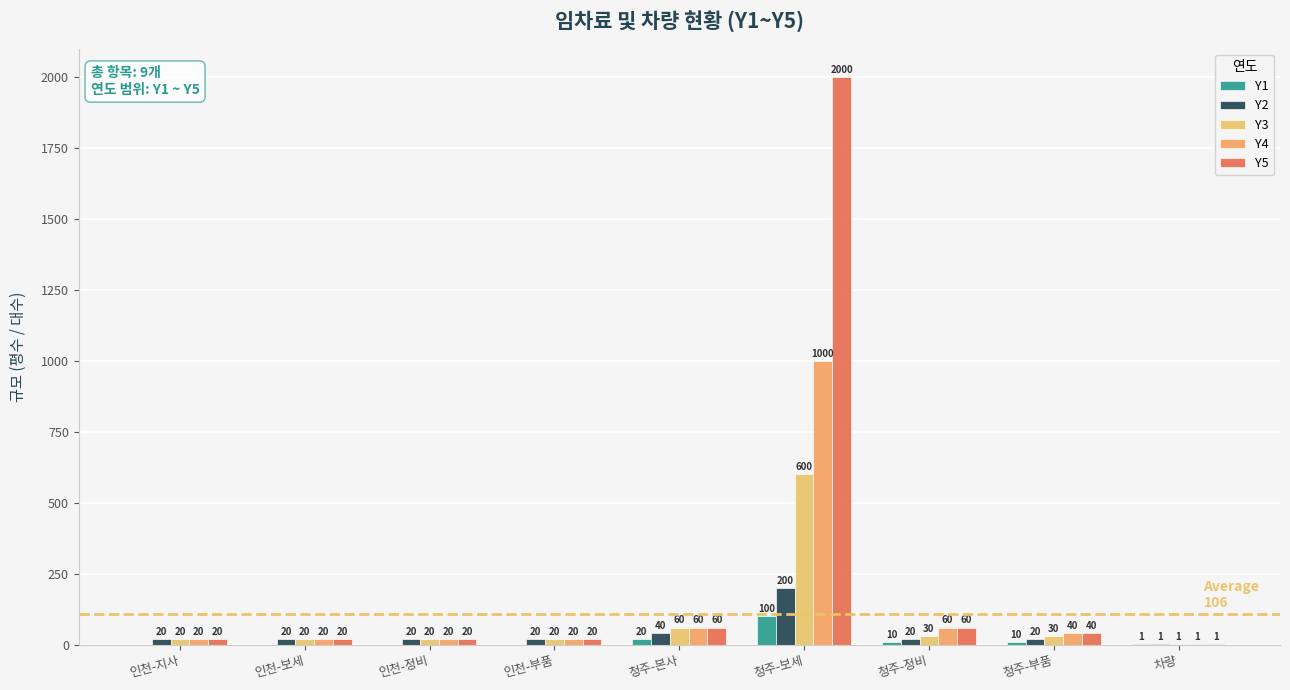

Which has a higher value, 청주-본사 or 청주-보세?

청주-보세